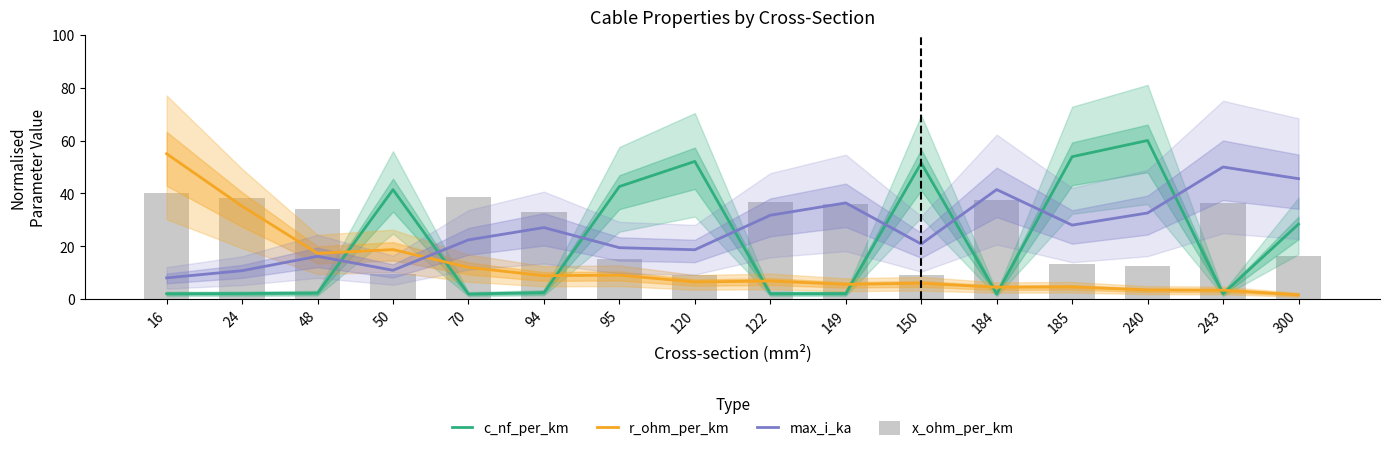

Reading left to right, extract all data points from this chart.

c_nf_per_km: 2.2	2.2	2.4	41.4	2.1	2.6	42.6	52.1	2.2	2.2	51.5	2.1	53.9	60.0	2.2	28.4
r_ohm_per_km: 55.0	35.2	17.4	18.8	12.1	9.0	9.2	6.6	7.0	5.7	6.1	4.6	4.7	3.6	3.5	1.8
max_i_ka: 8.1	10.9	16.3	11.0	22.5	27.1	19.5	18.8	31.8	36.4	20.9	41.5	28.1	32.6	50.0	45.6
x_ohm_per_km: 40.0	38.3	34.3	9.5	38.7	33.1	15.1	9.1	36.9	36.0	9.1	37.7	13.4	12.8	36.6	16.5